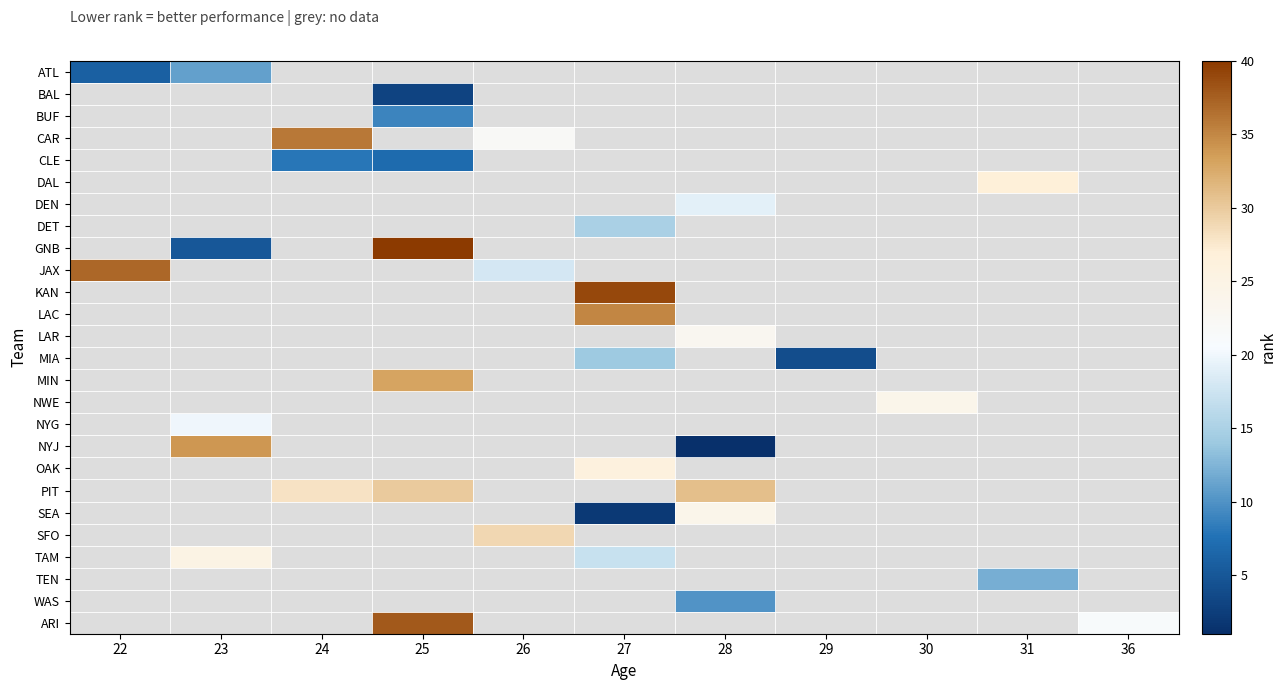

List the series in order of their peak value, highest first.

ATL, BAL, BUF, CAR, CLE, DAL, DEN, DET, GNB, JAX, KAN, LAC, LAR, MIA, MIN, NWE, NYG, NYJ, OAK, PIT, SEA, SFO, TAM, TEN, WAS, ARI